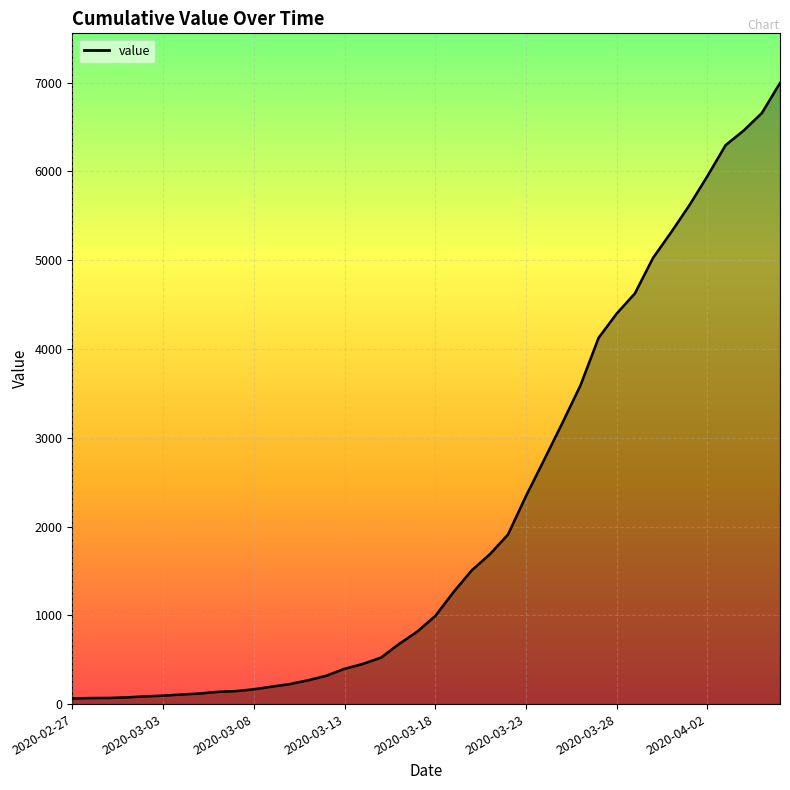

What is the greatest value displayed?

6995